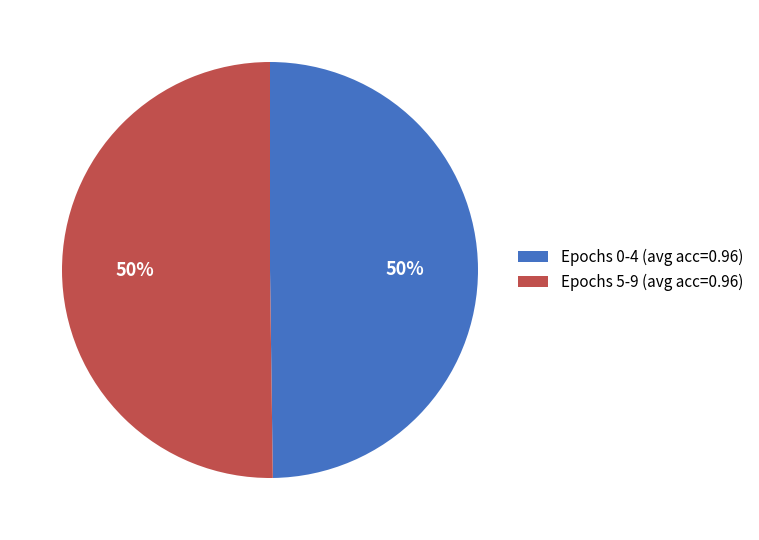

To the nearest percent, what percentage of the pie is Epochs 0-4 (avg acc=0.96)?

50%